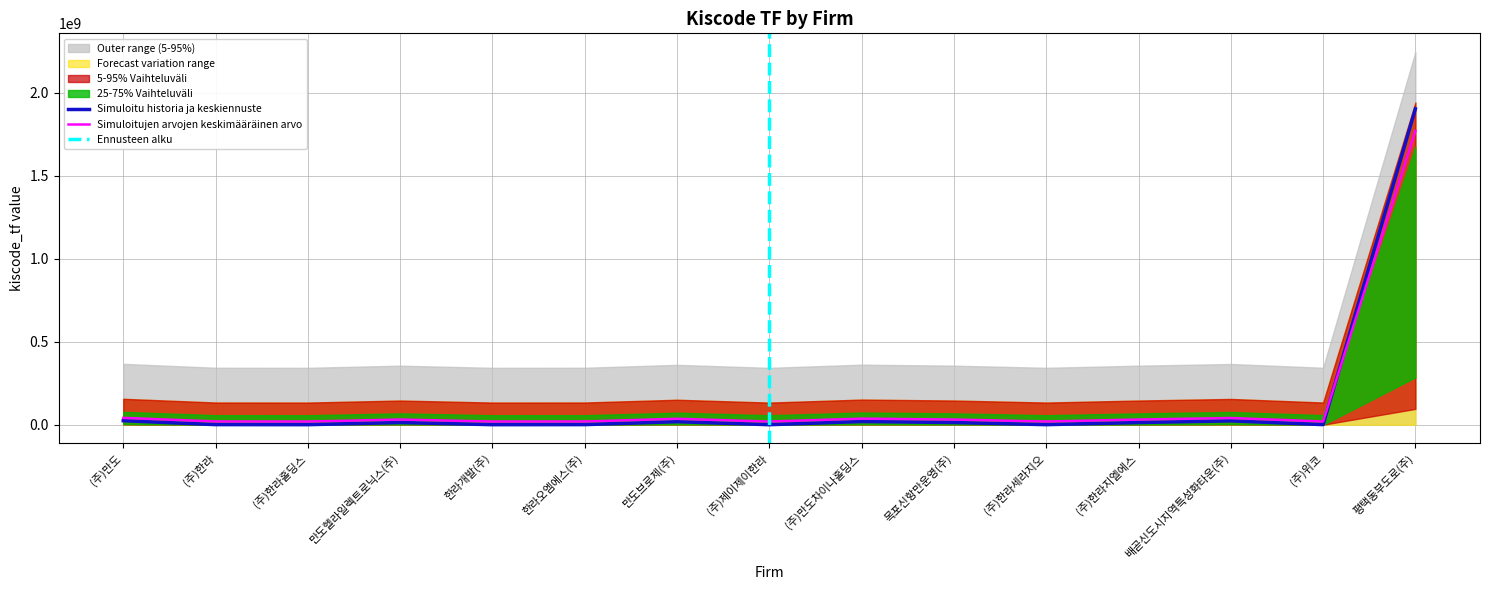

What position from the left is 평택동부도로(주)?

15